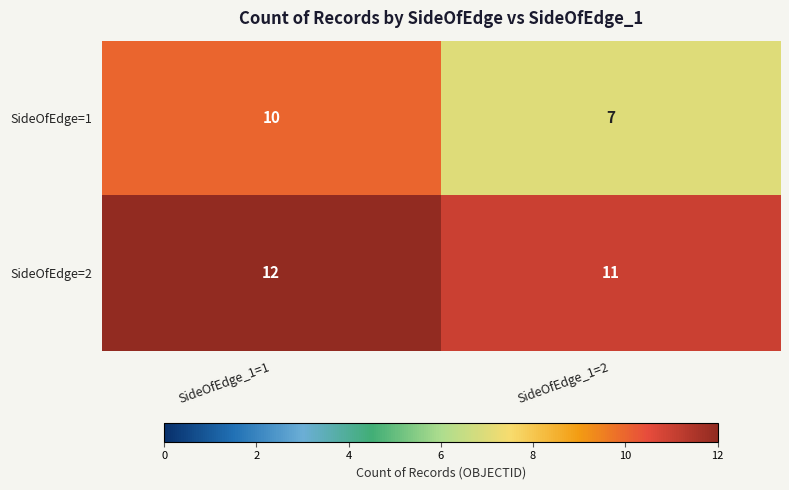

Reading left to right, transcribe all the data shown in this chart.

SideOfEdge=1: 10	7
SideOfEdge=2: 12	11